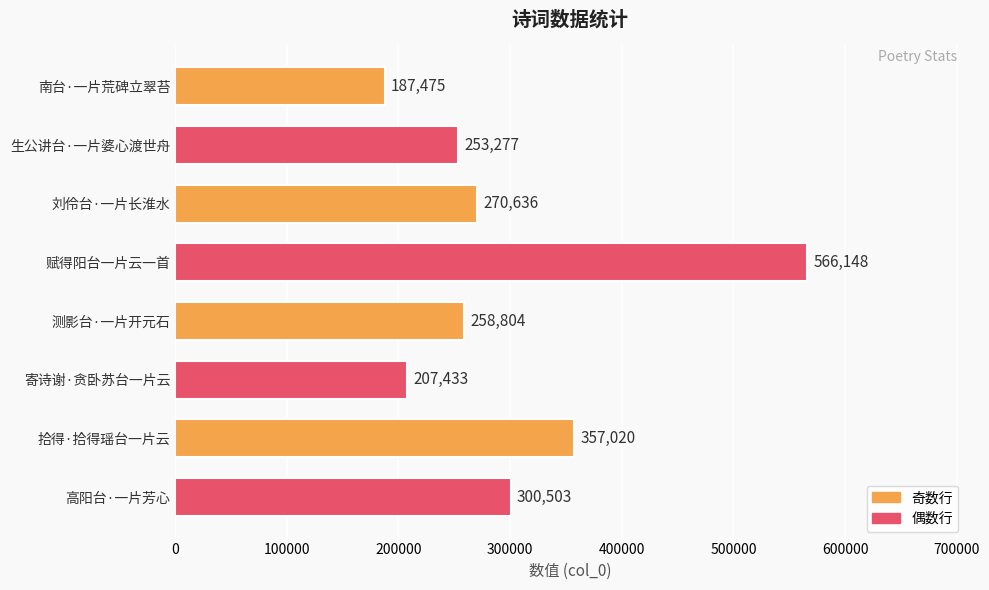

What is the minimum value shown in the chart?

187475